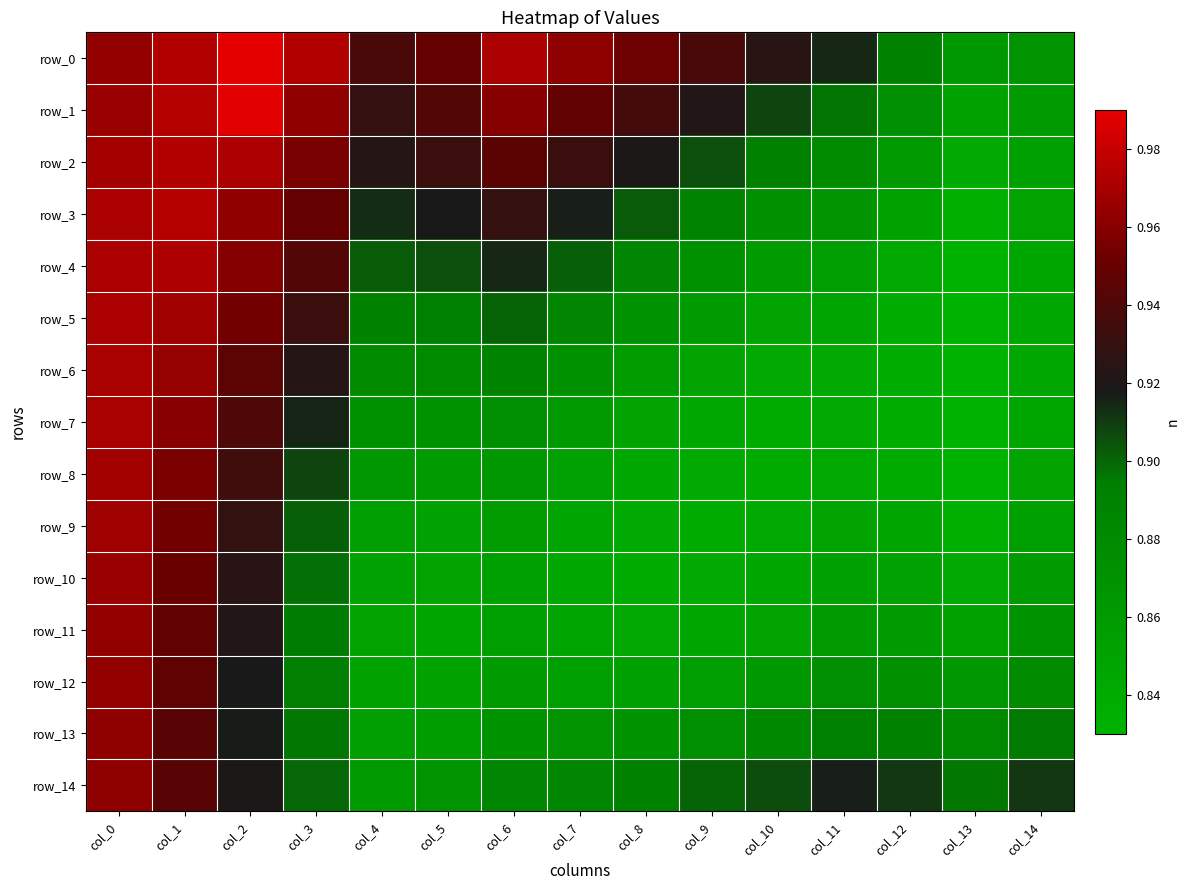

What is the average value of the row_14 series?

0.9